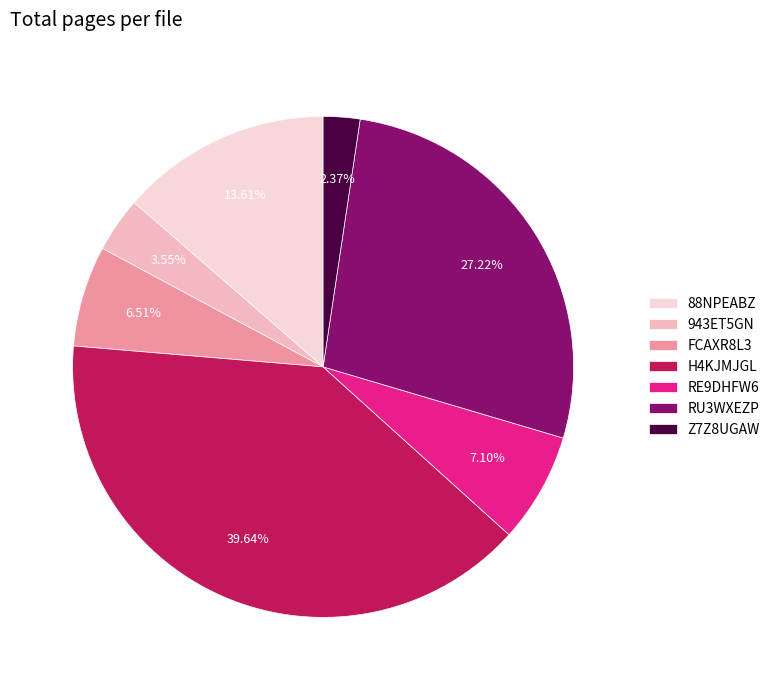

Which category has the biggest portion of the pie?

H4KJMJGL